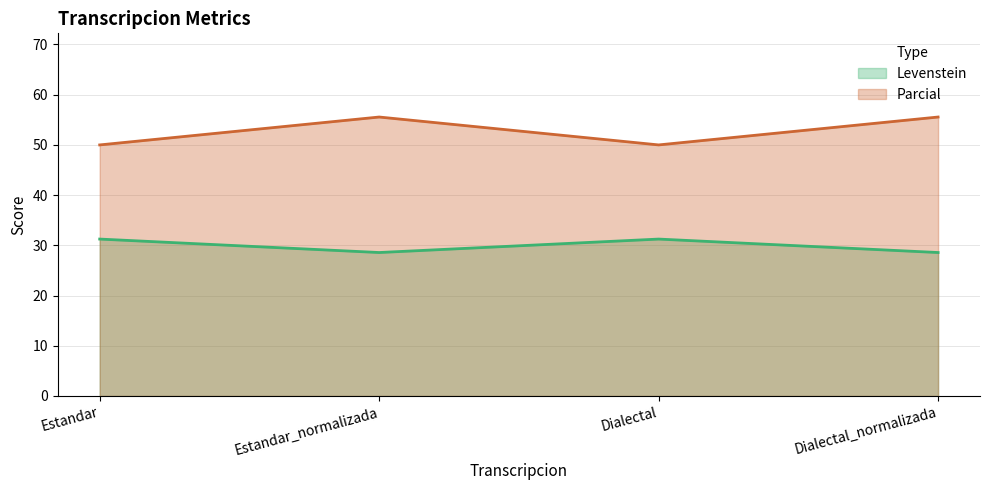

Does the chart have visible grid lines?

Yes